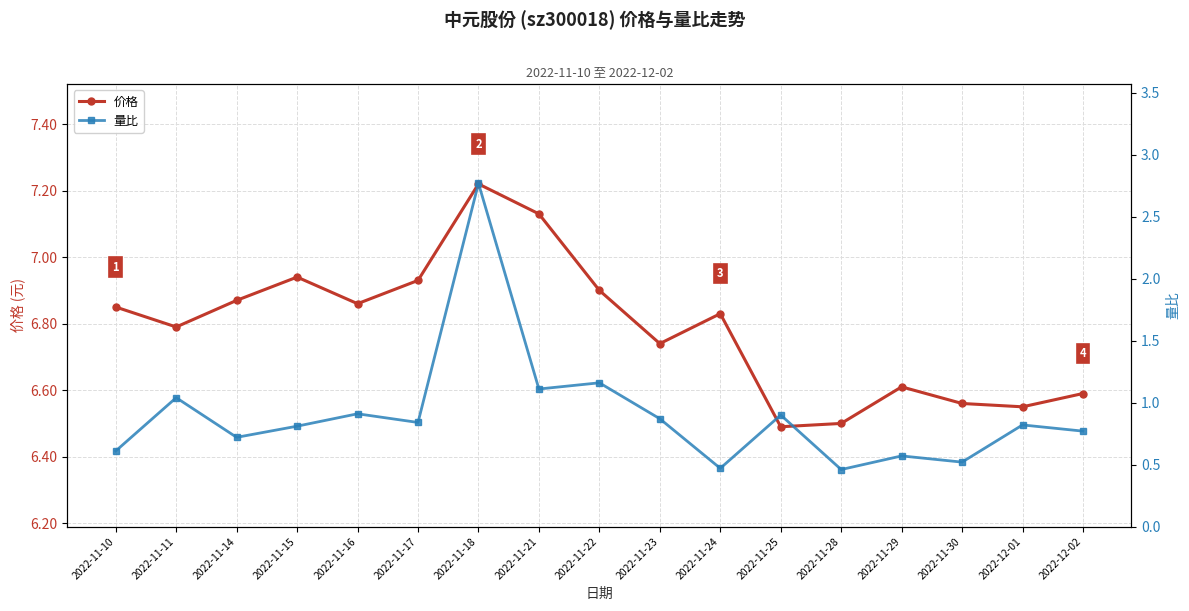

Reading left to right, what are all the values shown in this chart?

价格: 6.8	6.8	6.9	6.9	6.9	6.9	7.2	7.1	6.9	6.7	6.8	6.5	6.5	6.6	6.6	6.5	6.6
量比: 0.6	1.0	0.7	0.8	0.9	0.8	2.8	1.1	1.2	0.9	0.5	0.9	0.5	0.6	0.5	0.8	0.8